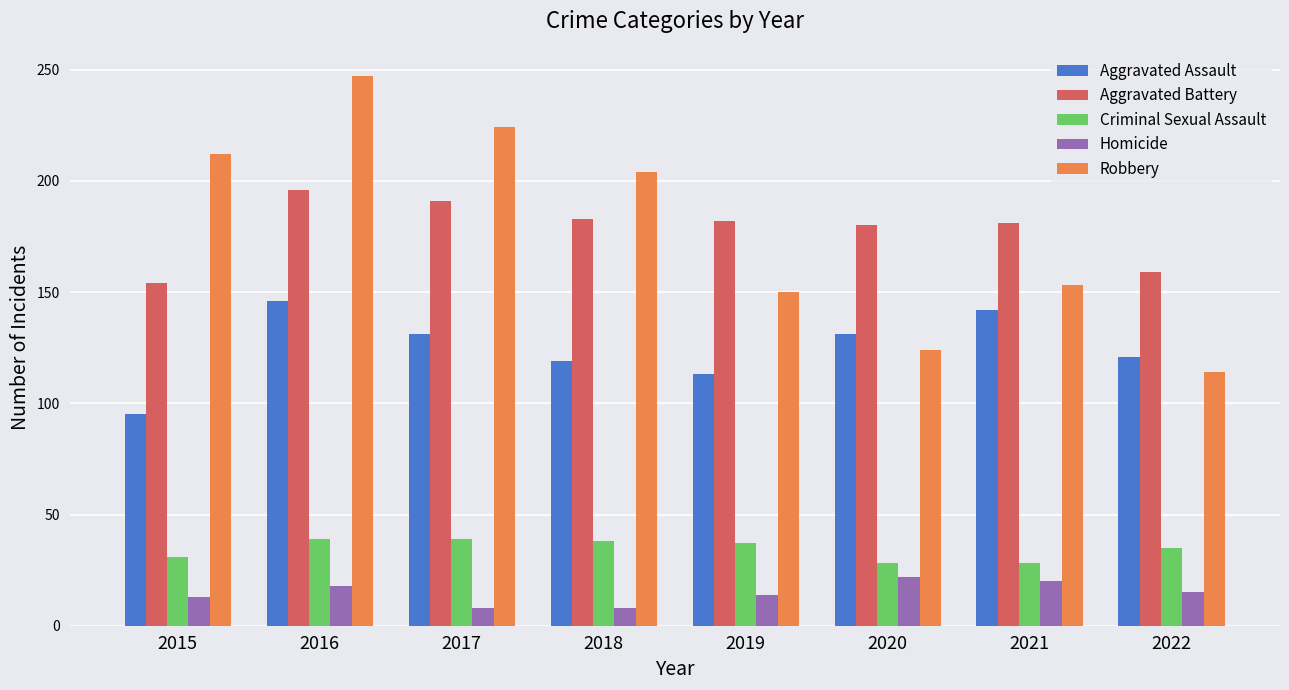

At which label is Robbery closest to 180?

2018